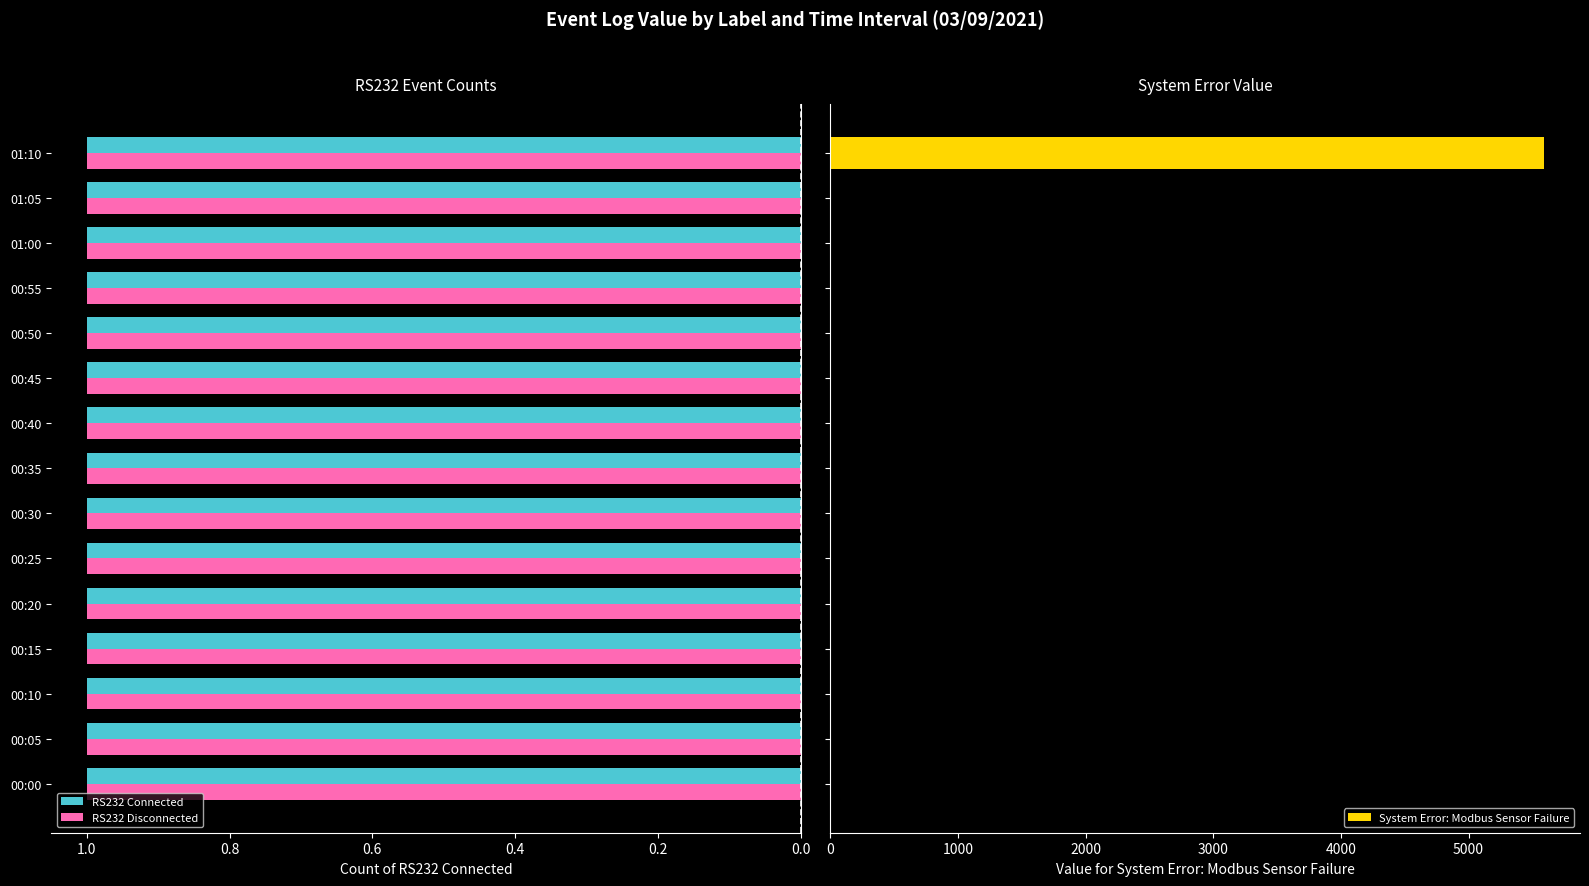

Which series has the largest total across all categories?

System Error: Modbus Sensor Failure